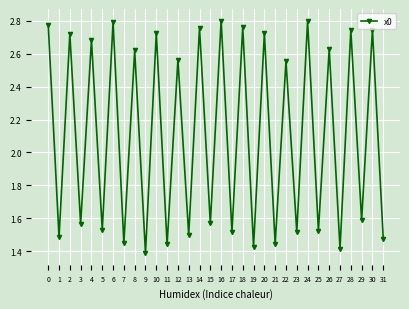

Where is the data nearest to the value 2?

29